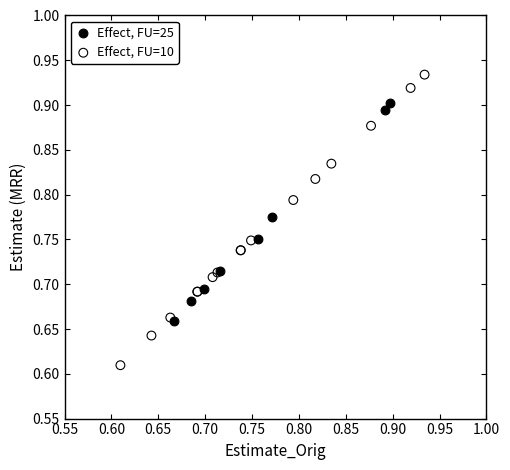

Which series contains the highest Y value?

Effect, FU=10